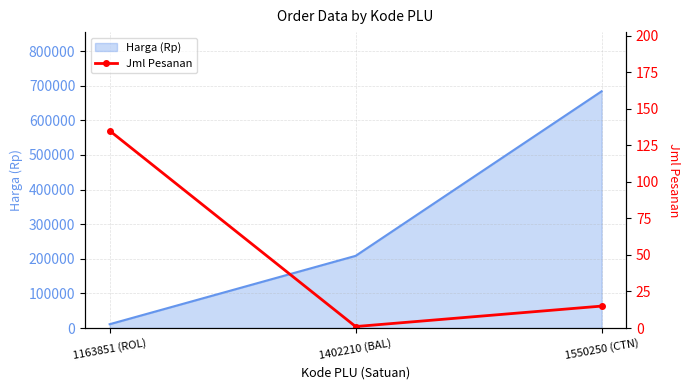

At which category does the chart reach its peak across all series?

1163851 (ROL)